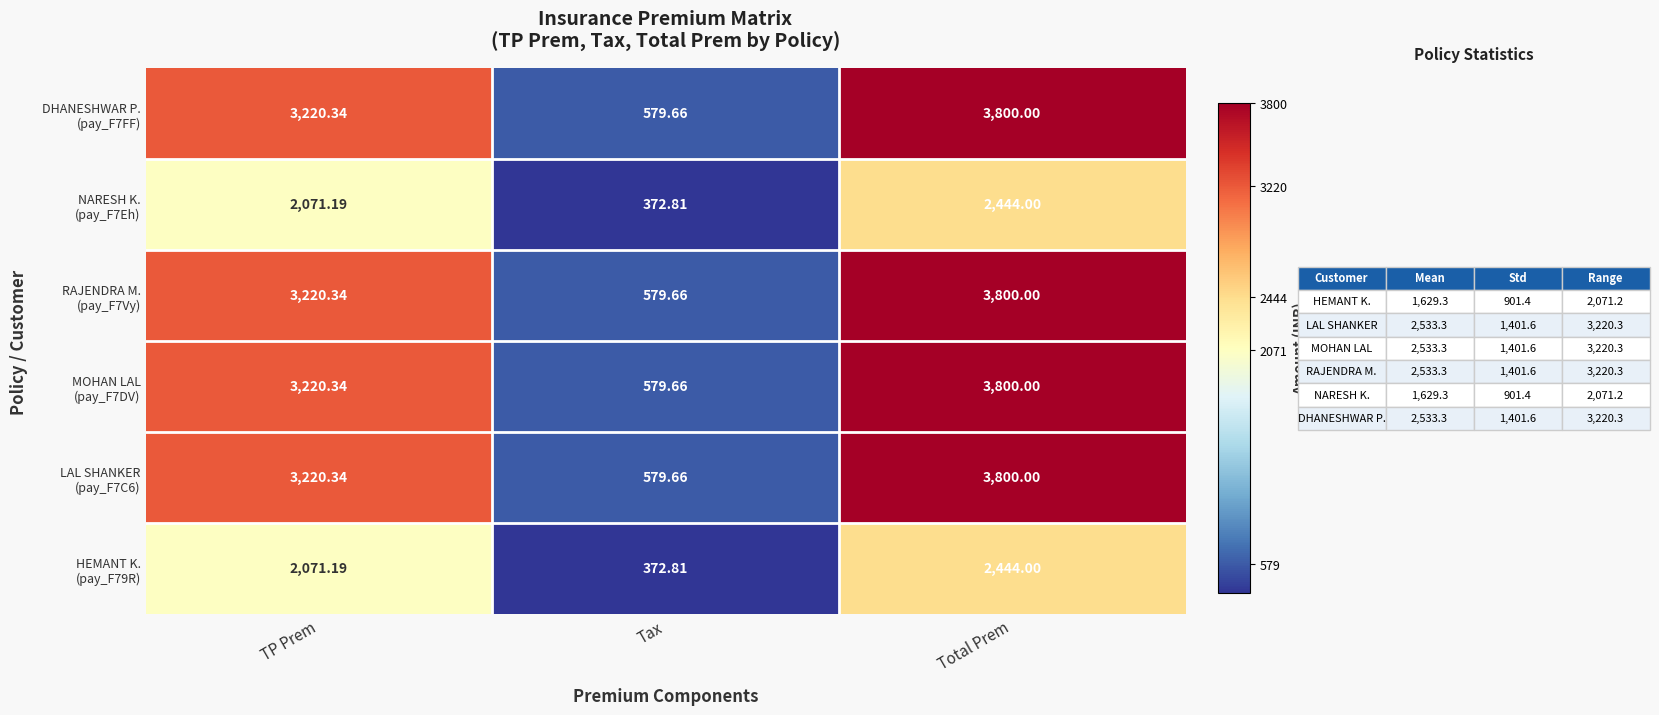

At which category is the sum across all series the highest?

Total Prem